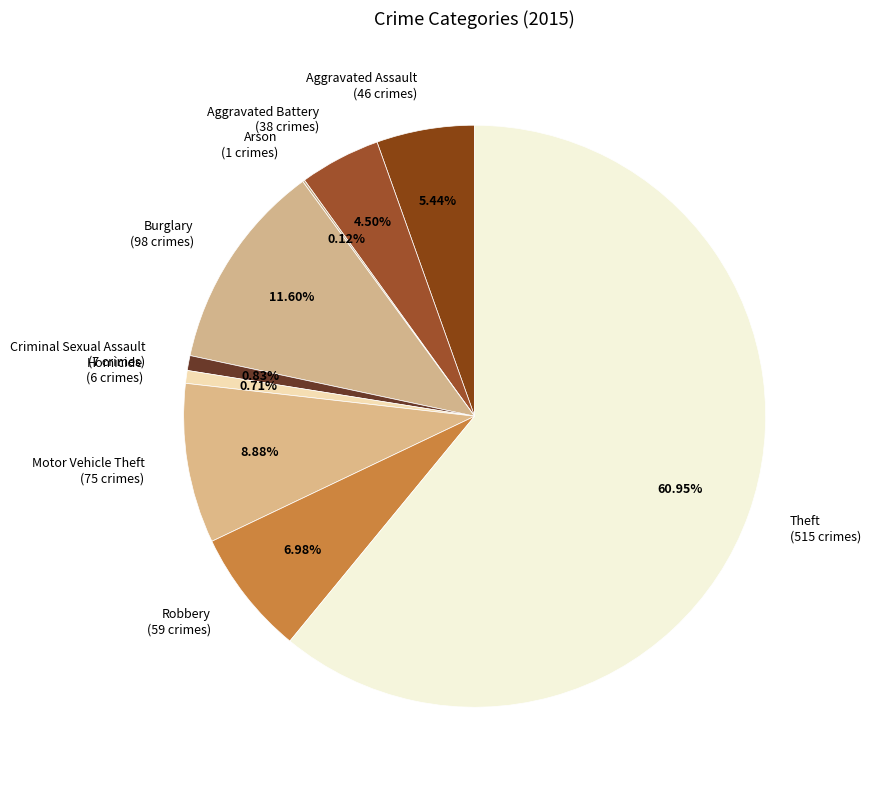

The Motor Vehicle Theft slice represents 9% of the pie. True or false?

True